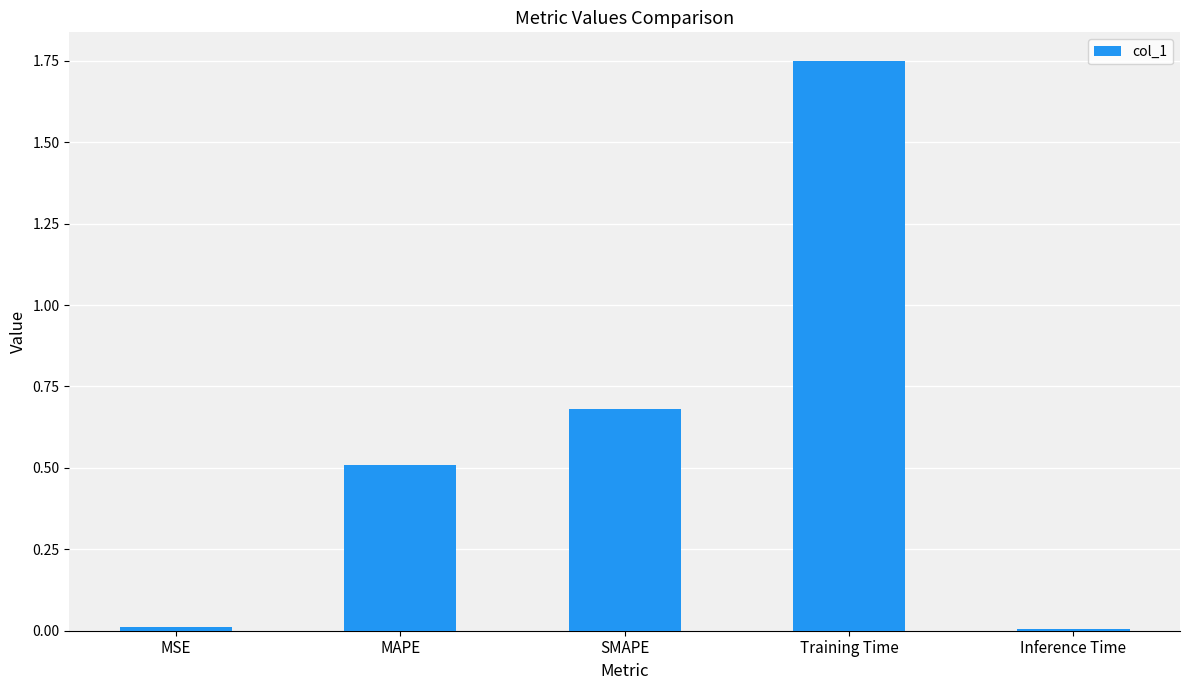

How many bars are there in total?

5